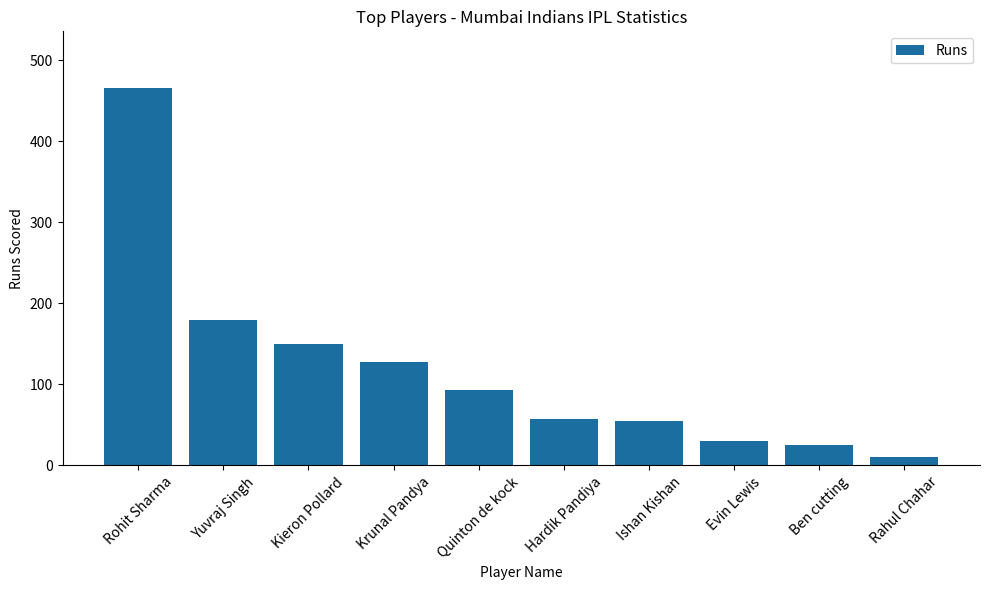

How many series are shown in this chart?

1